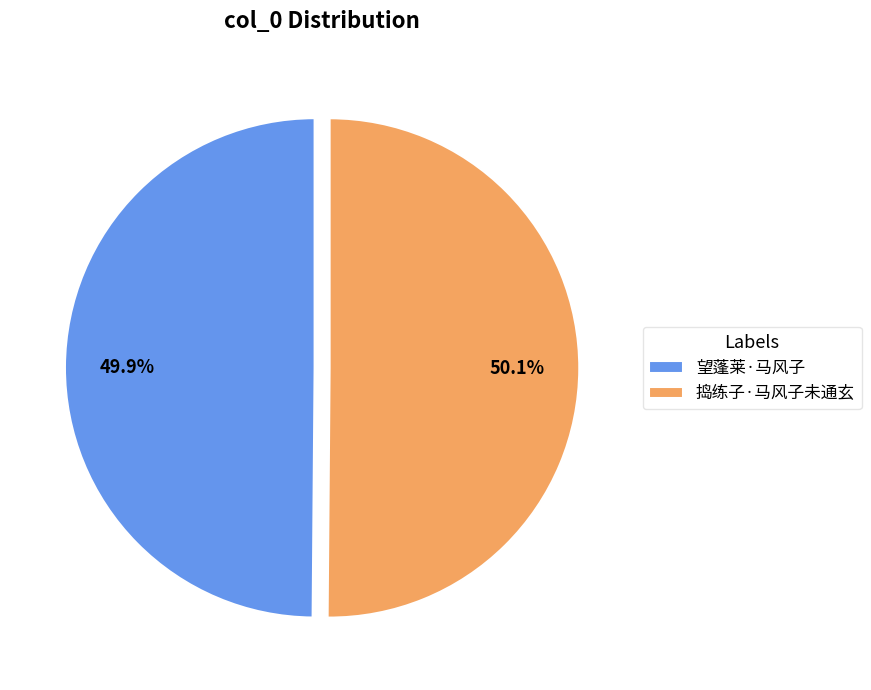

Is it true that 捣练子·马风子未通玄 is 50% of the pie?

True